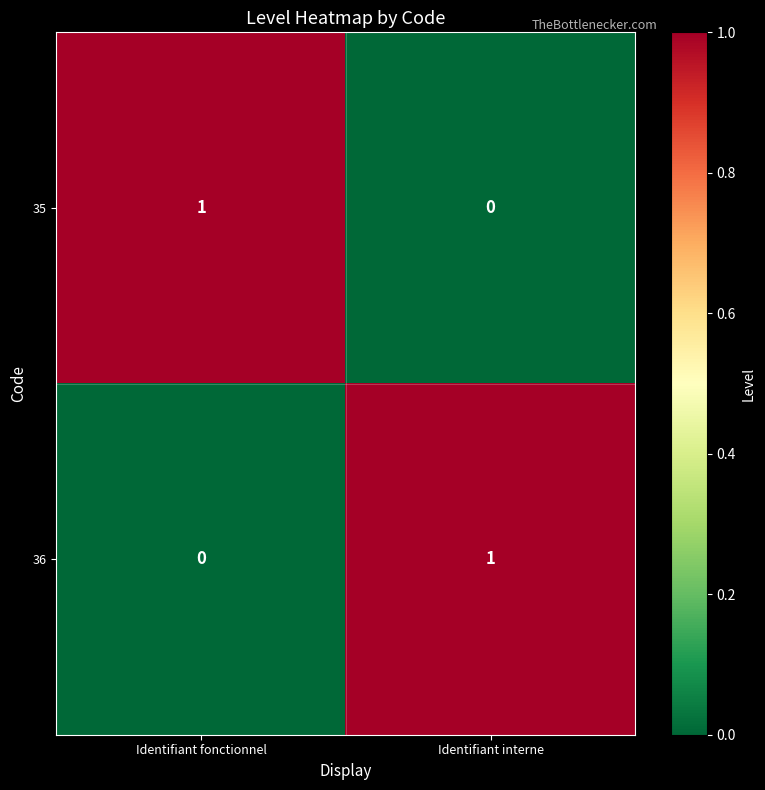

The value of 35 at Identifiant fonctionnel is 1. True or false?

True